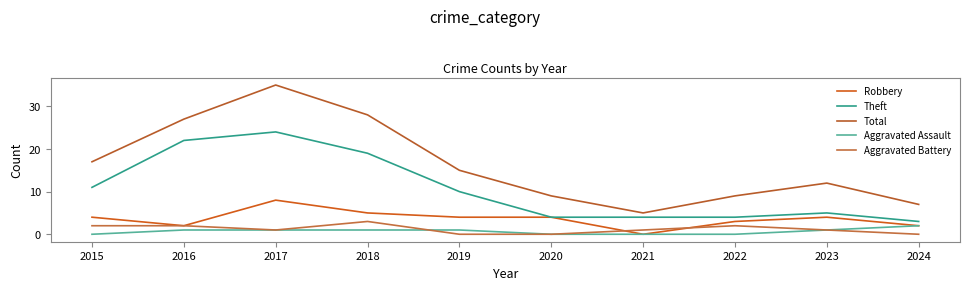

At which category is the sum across all series the highest?

2017